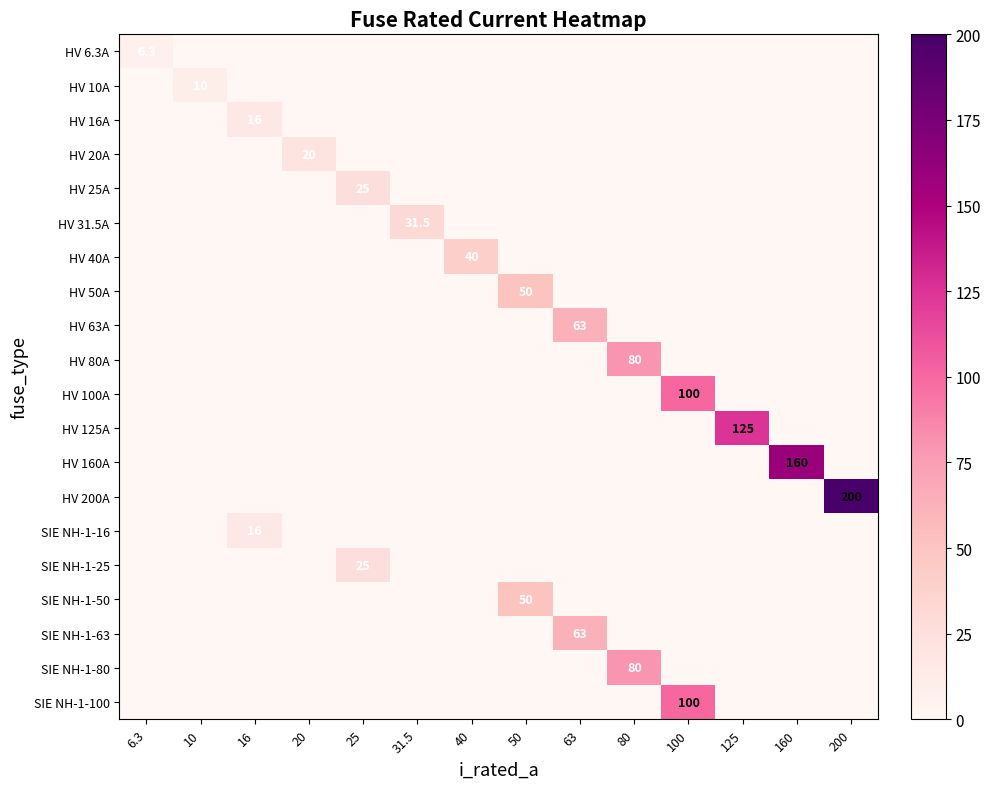

Between 63 and 50, which is larger?

63